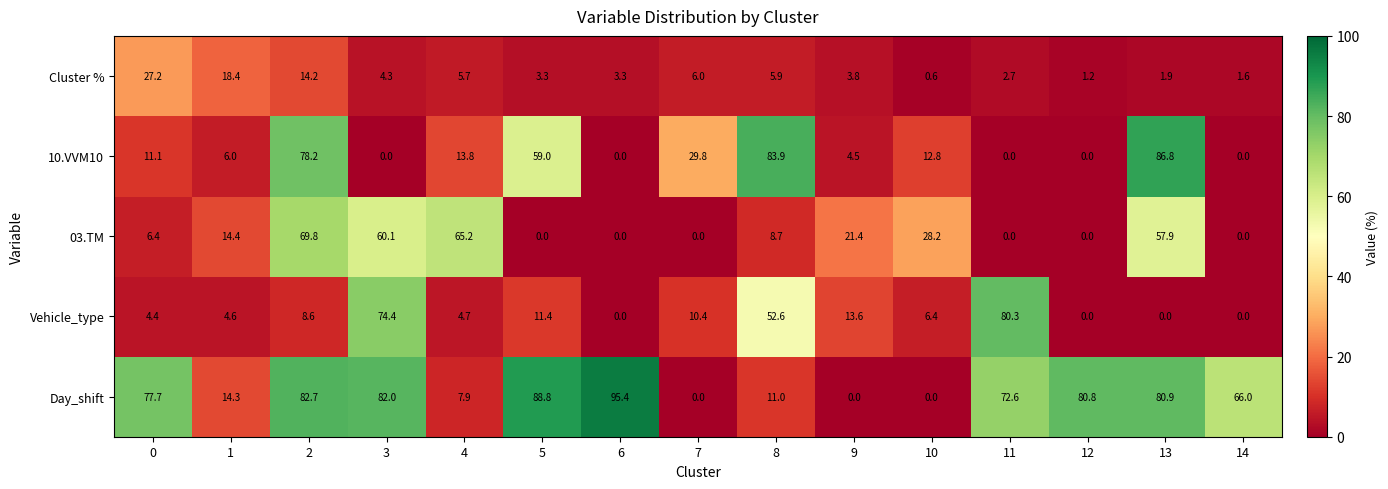

What value does the 03.TM series have at 2?

69.8